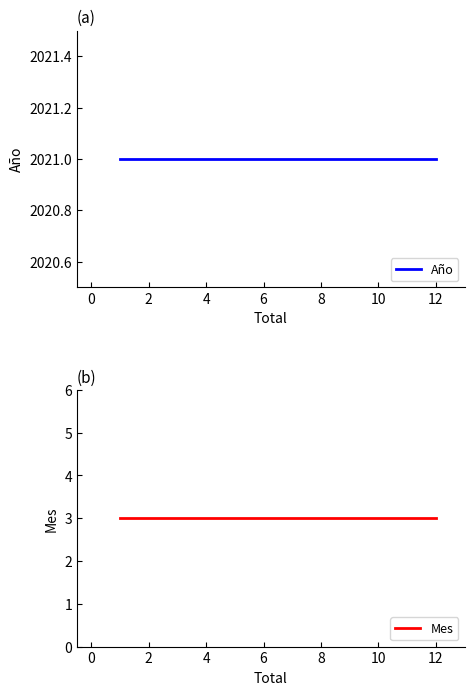

How many lines are shown in the chart?

2